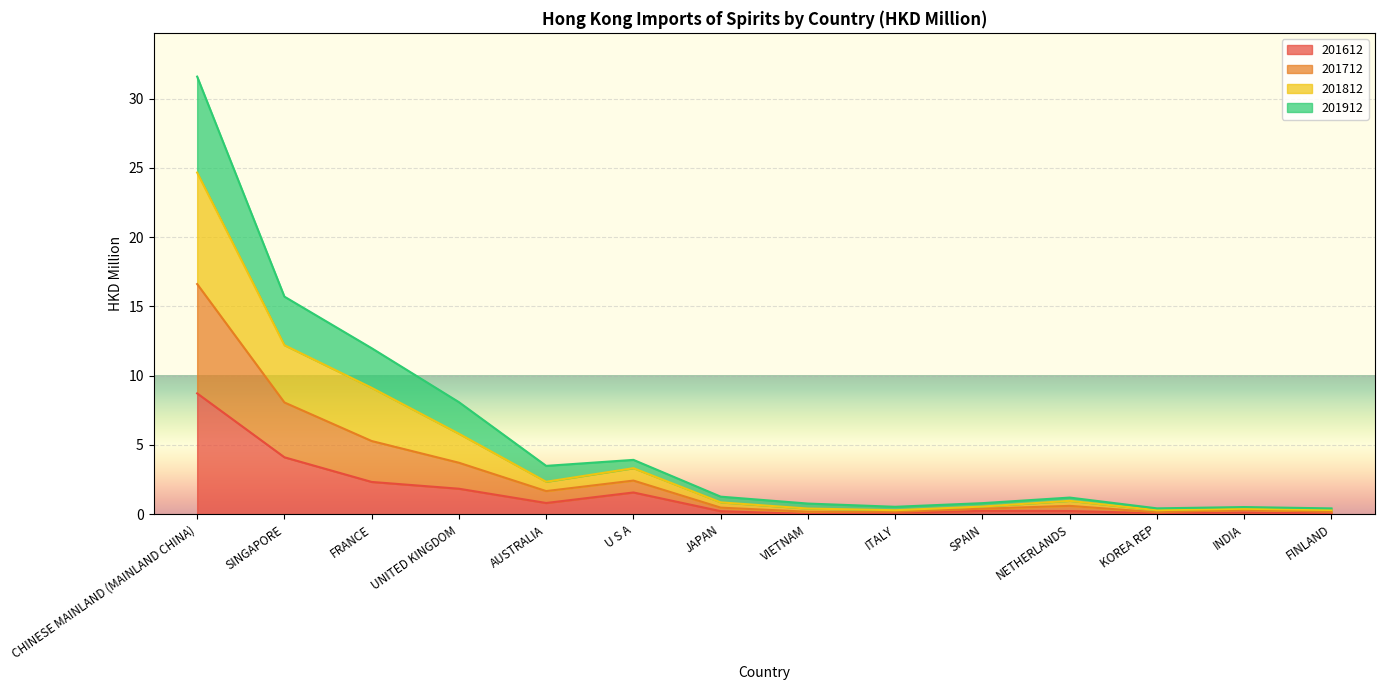

Read the 201612 value at SINGAPORE.

4.1